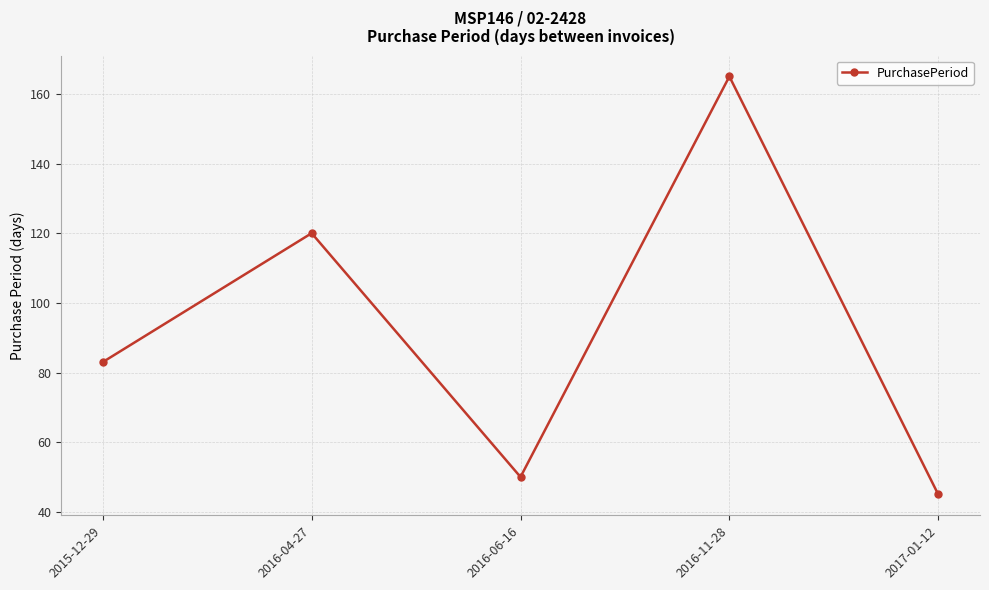

What is the label of the 3rd point from the left?

2016-06-16